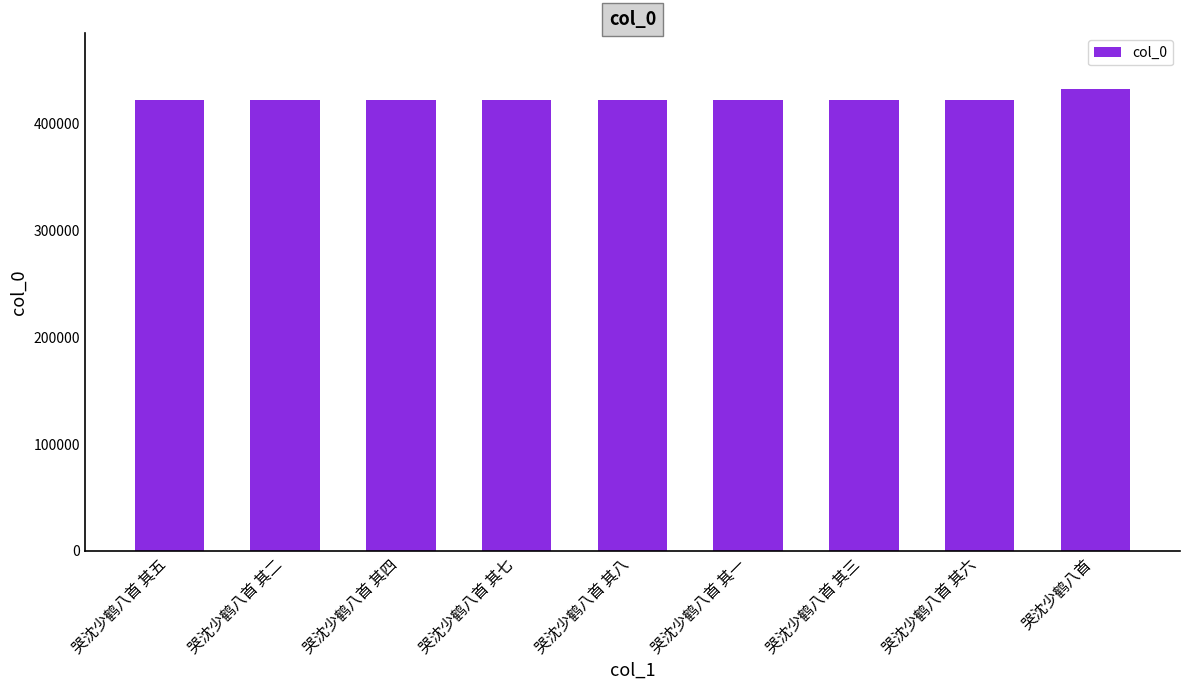

True or false: the data shows 422125 at 哭沈少鹤八首 其七.

True